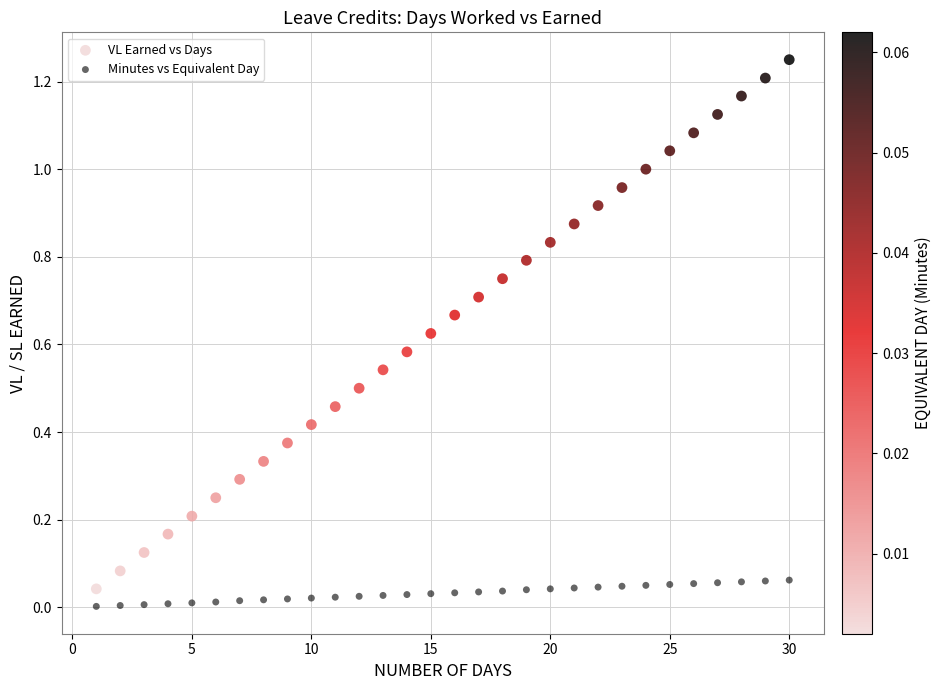

Which series has the largest Y range (max minus min)?

VL Earned vs Days